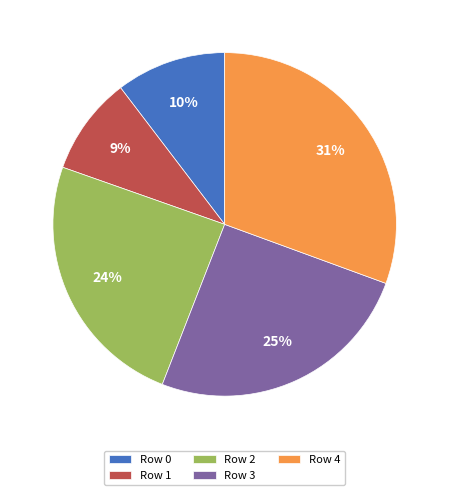

Which category has the smallest portion of the pie?

Row 1